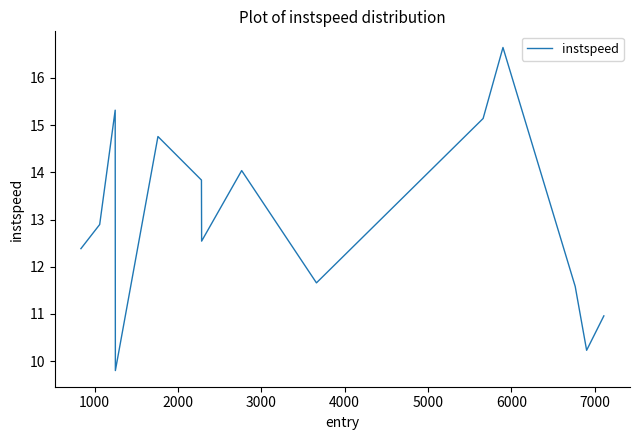

Is this an area chart (filled region under the line)?

No